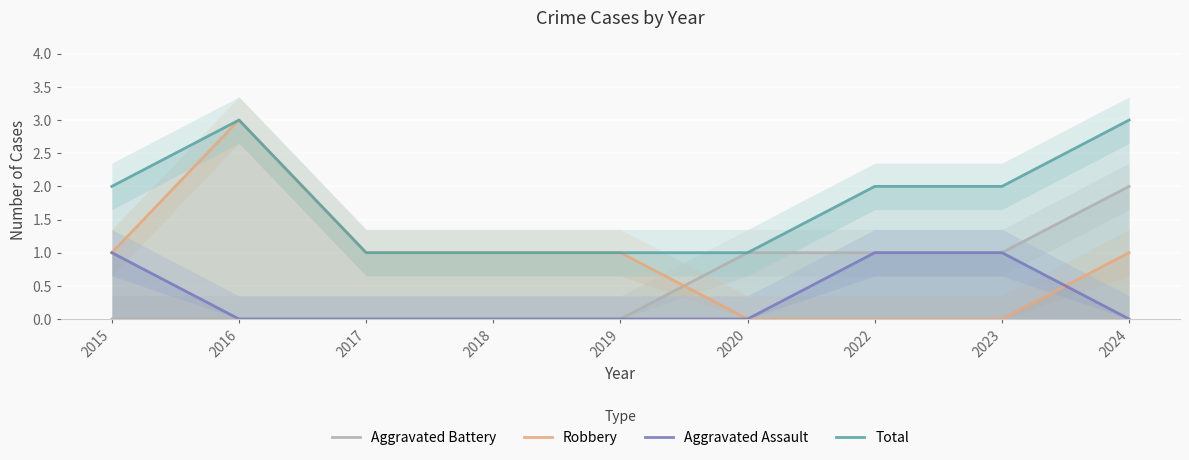

Reading left to right, extract all data points from this chart.

Aggravated Battery: 2015=0	2016=0	2017=0	2018=0	2019=0	2020=1	2022=1	2023=1	2024=2
Robbery: 2015=1	2016=3	2017=1	2018=1	2019=1	2020=0	2022=0	2023=0	2024=1
Aggravated Assault: 2015=1	2016=0	2017=0	2018=0	2019=0	2020=0	2022=1	2023=1	2024=0
Total: 2015=2	2016=3	2017=1	2018=1	2019=1	2020=1	2022=2	2023=2	2024=3